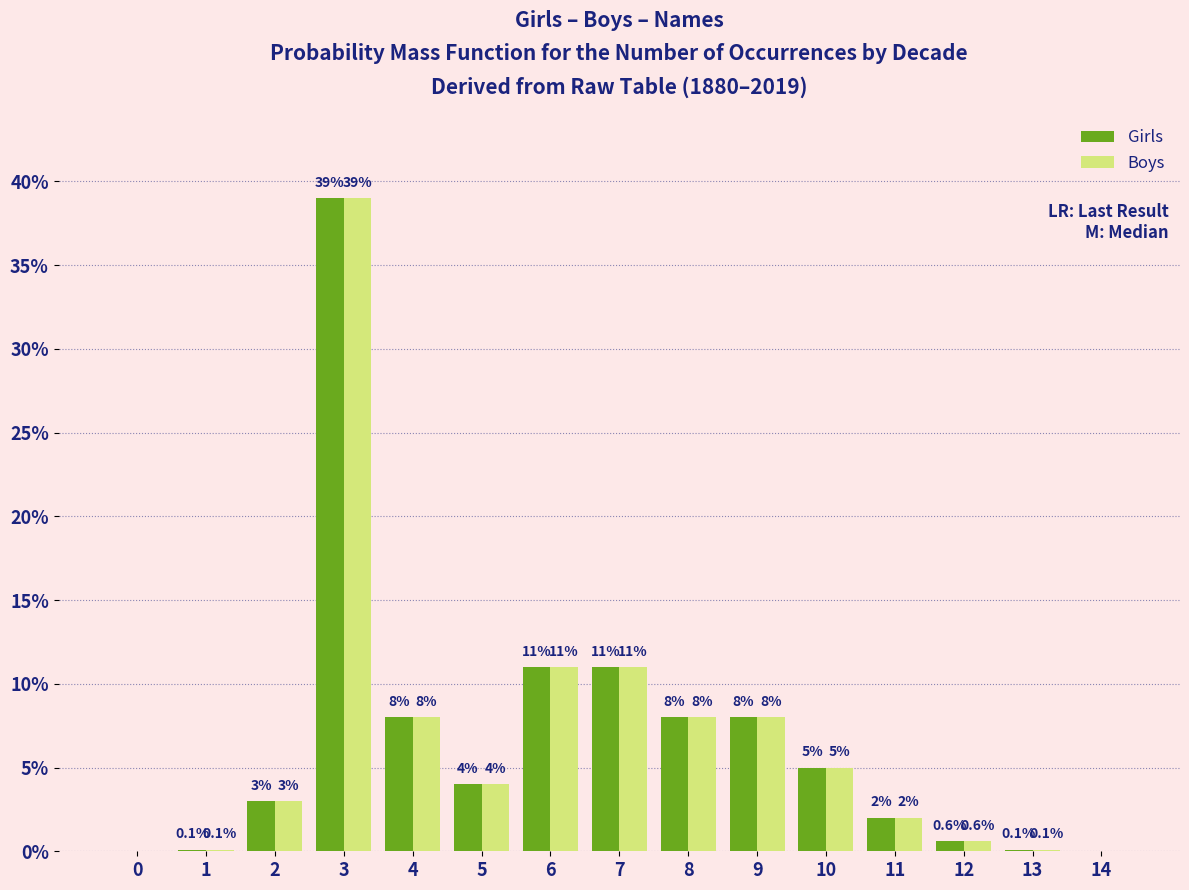

Reading right to left, extract all data points from this chart.

Girls: 14=0.0	13=0.1	12=0.6	11=2.0	10=5.0	9=8.0	8=8.0	7=11.0	6=11.0	5=4.0	4=8.0	3=39.0	2=3.0	1=0.1	0=0.0
Boys: 14=0.0	13=0.1	12=0.6	11=2.0	10=5.0	9=8.0	8=8.0	7=11.0	6=11.0	5=4.0	4=8.0	3=39.0	2=3.0	1=0.1	0=0.0